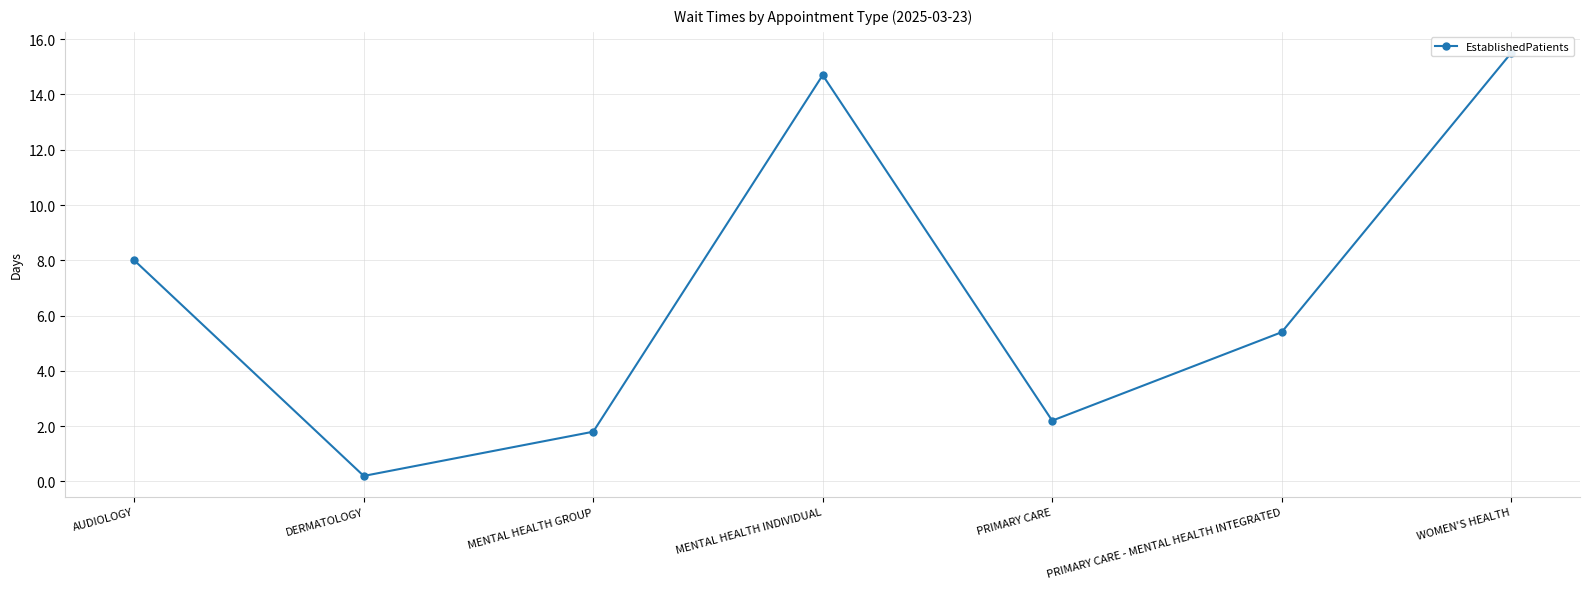

Rank the categories by value from lowest to highest.

DERMATOLOGY, MENTAL HEALTH GROUP, PRIMARY CARE, PRIMARY CARE - MENTAL HEALTH INTEGRATED, AUDIOLOGY, MENTAL HEALTH INDIVIDUAL, WOMEN'S HEALTH